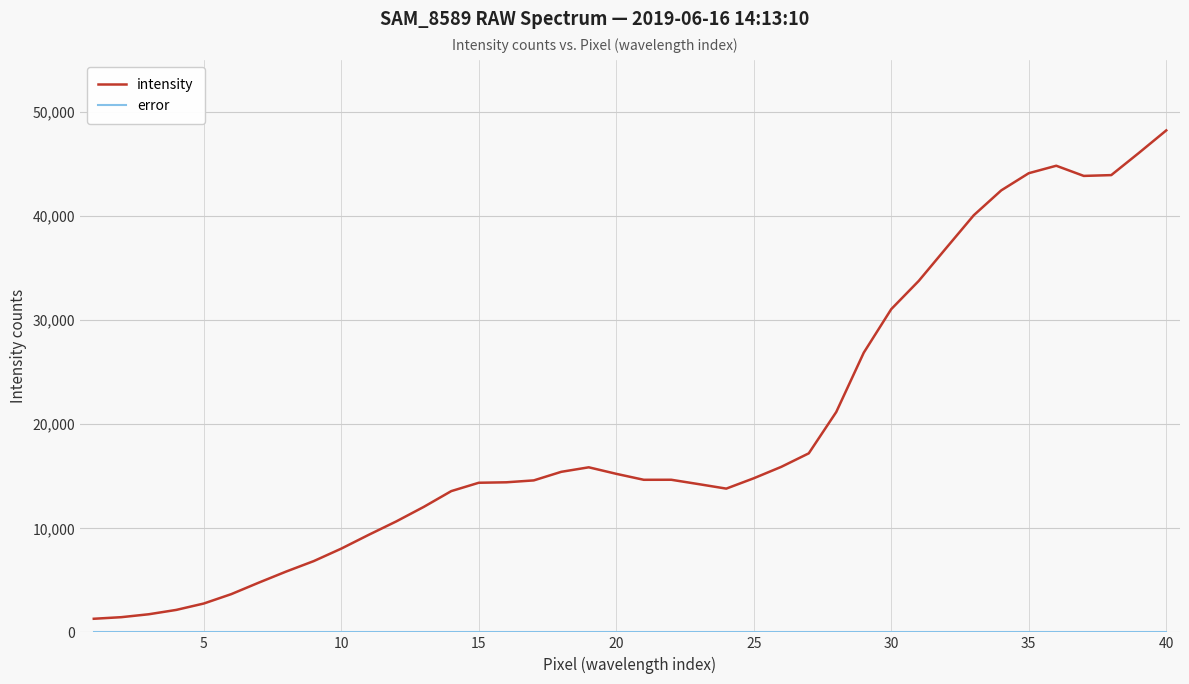

Which series has the largest total across all categories?

intensity